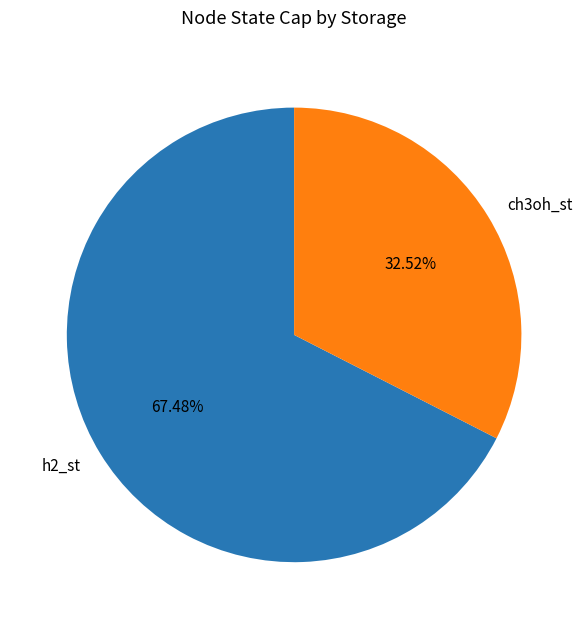

Rank the categories by value from highest to lowest.

h2_st, ch3oh_st